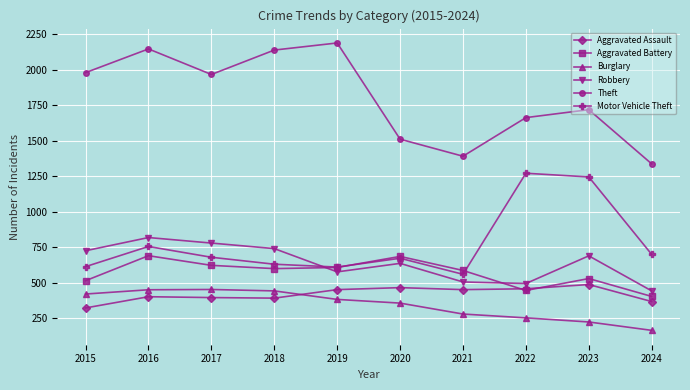

At which label is Theft closest to 1764?

2023